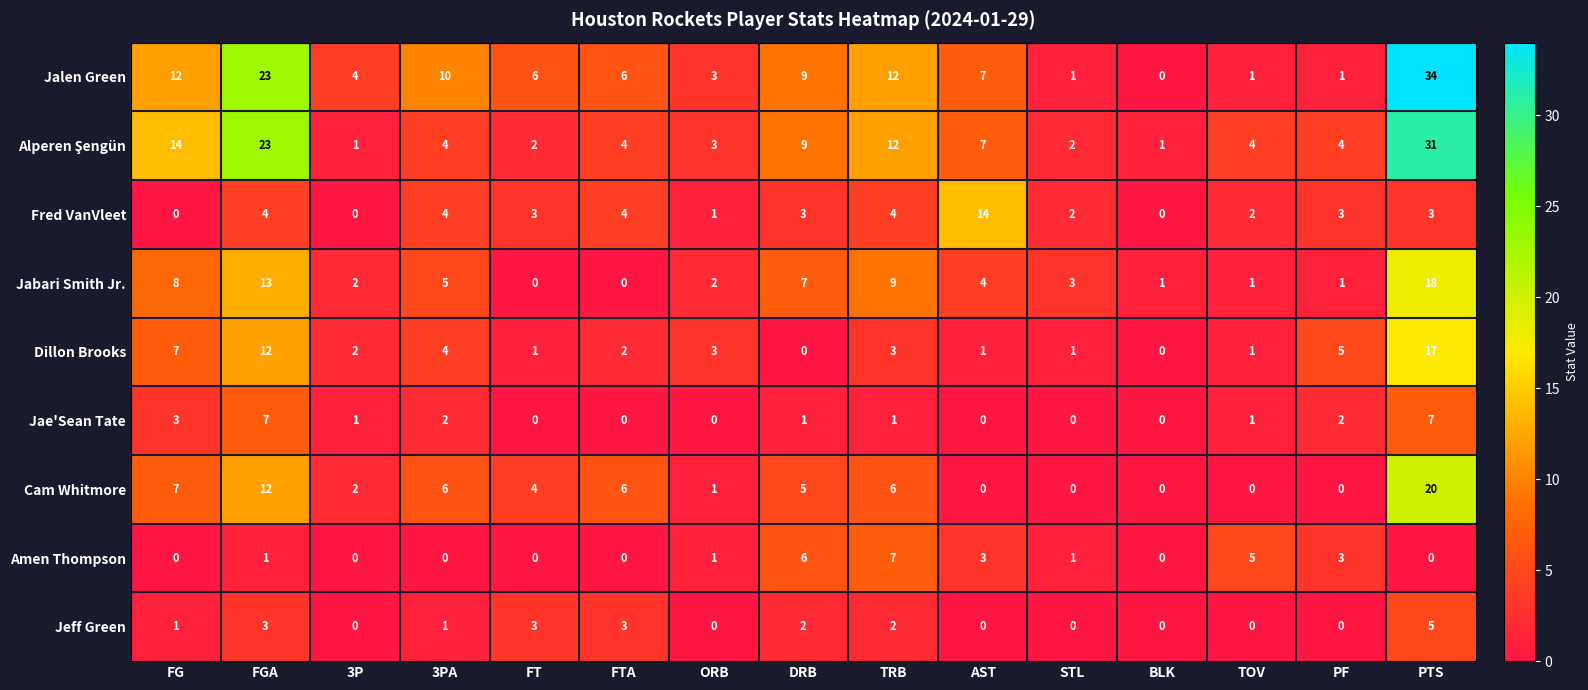

Count the number of categories in the chart.

15